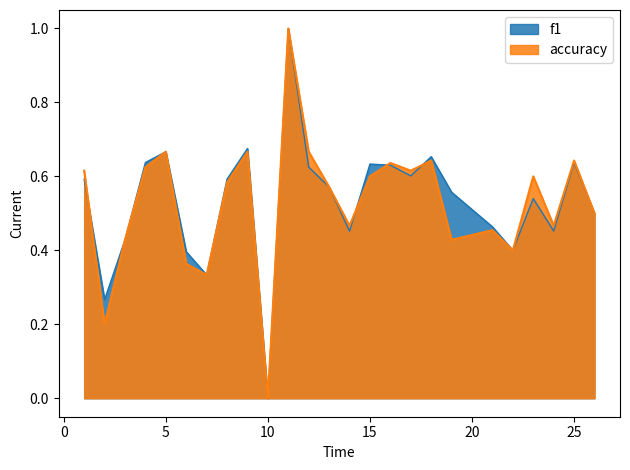

How many accuracy values are between 0 and 1?

25